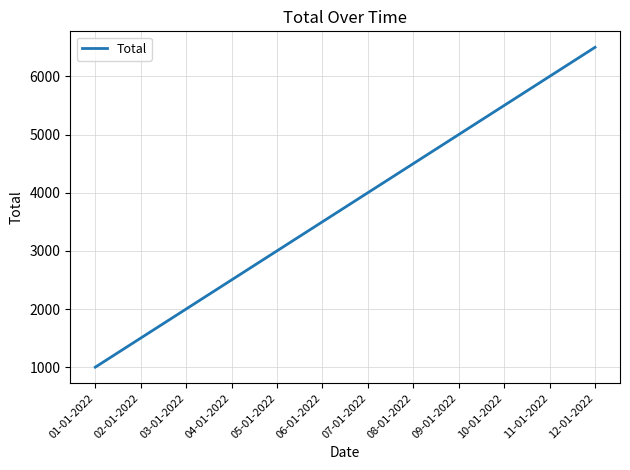

What is the difference between the values at 11-01-2022 and 05-01-2022?

3000